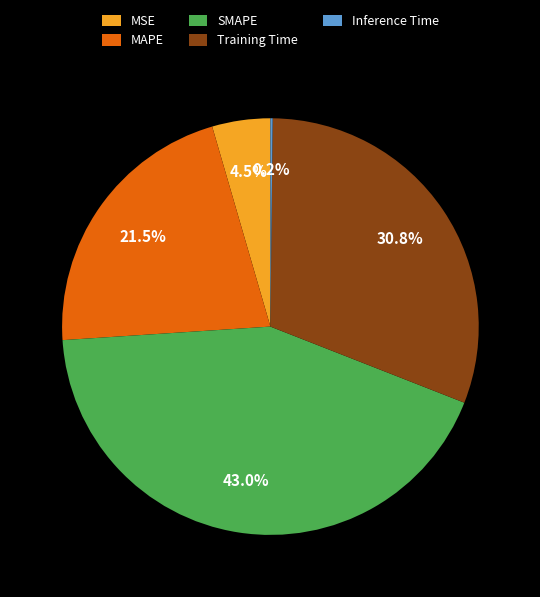

Which has a higher value, Training Time or SMAPE?

SMAPE